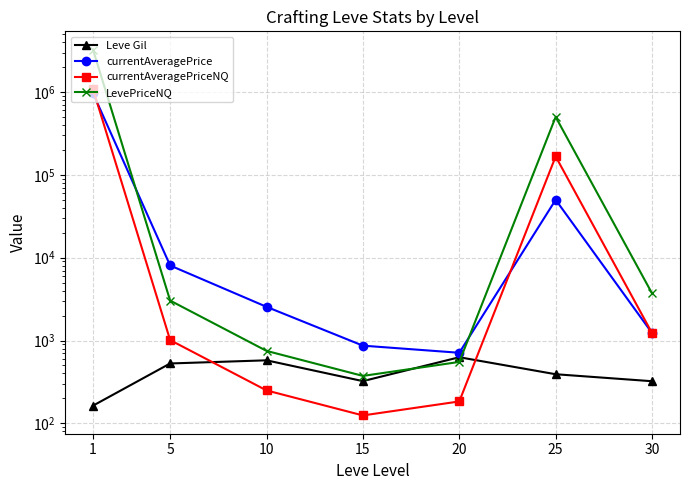

Is the value of currentAveragePriceNQ at 15 greater than the value of currentAveragePrice at 20?

No